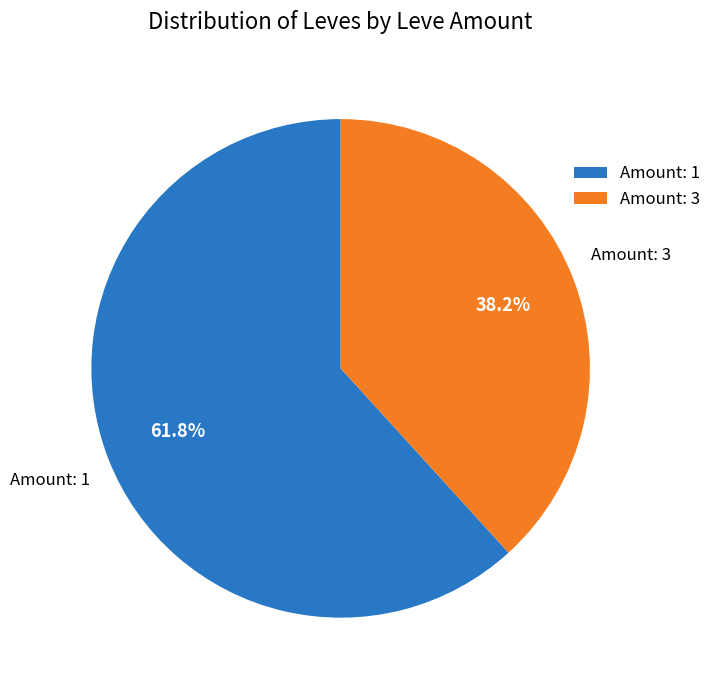

Rank the categories by value from highest to lowest.

Amount: 1, Amount: 3